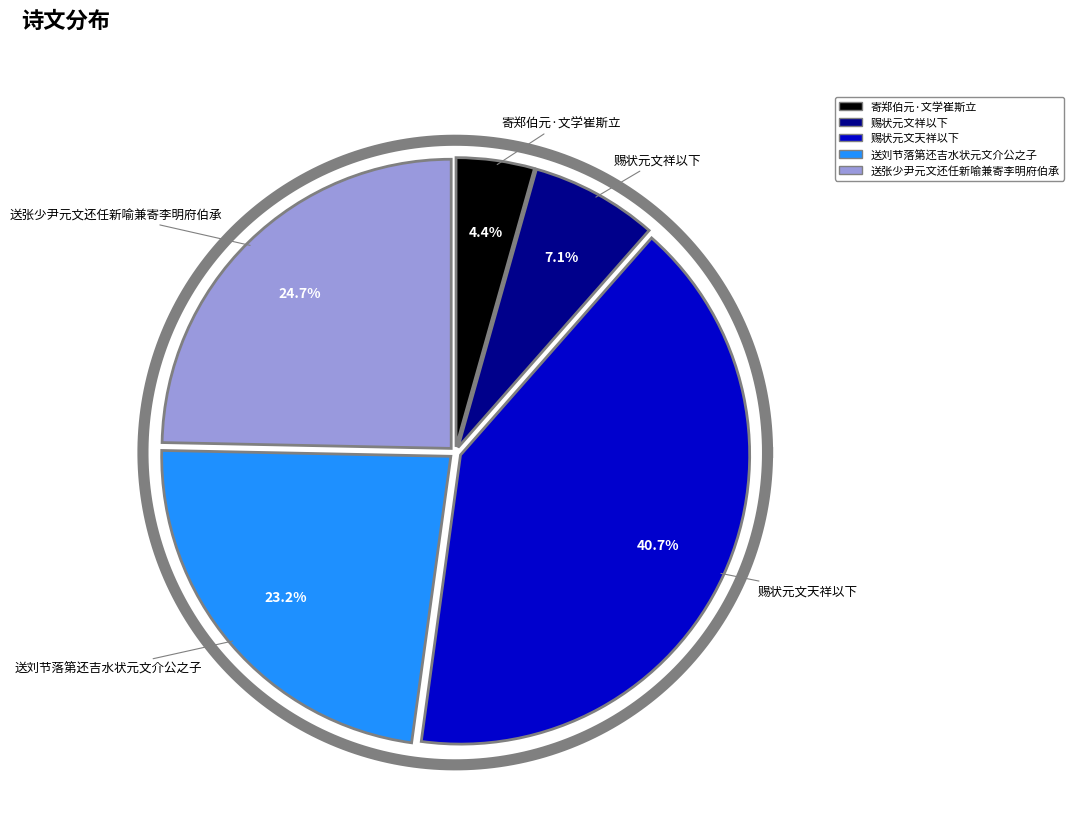

Is there any slice that represents more than half of the pie?

No